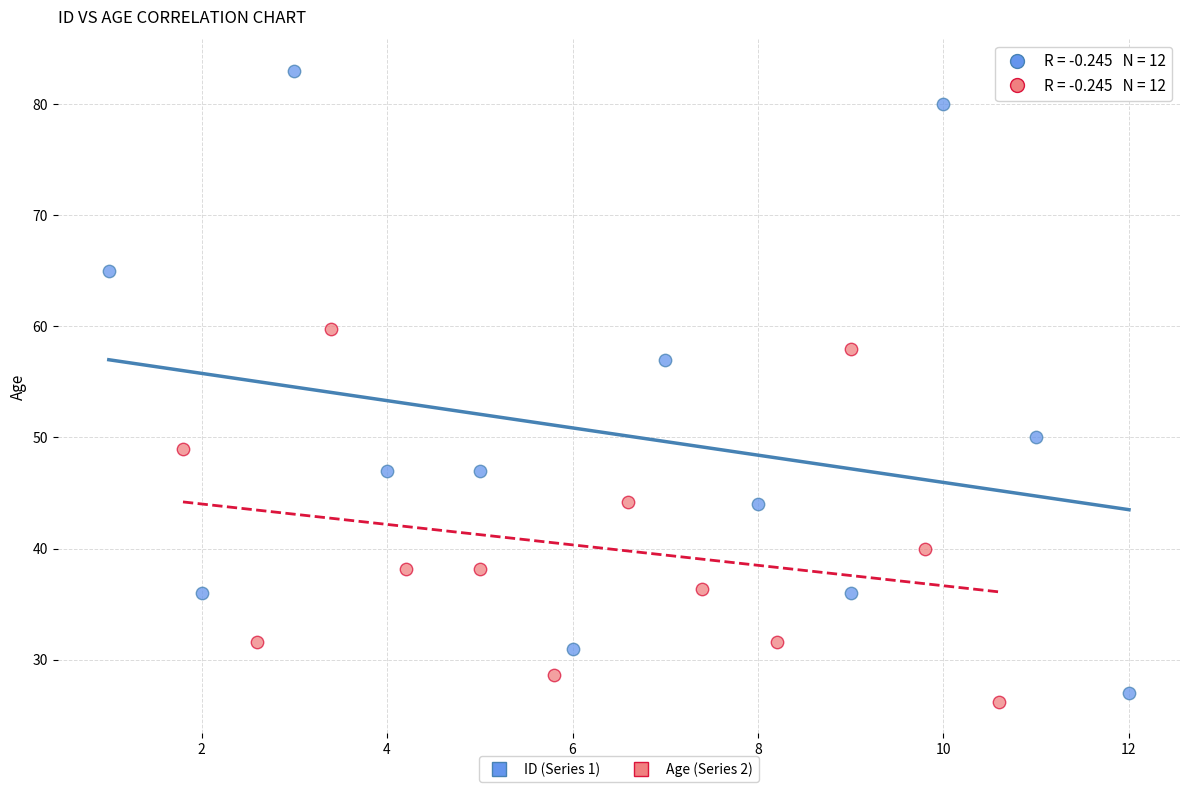

Which series has the widest spread of Y values?

ID (Series 1)